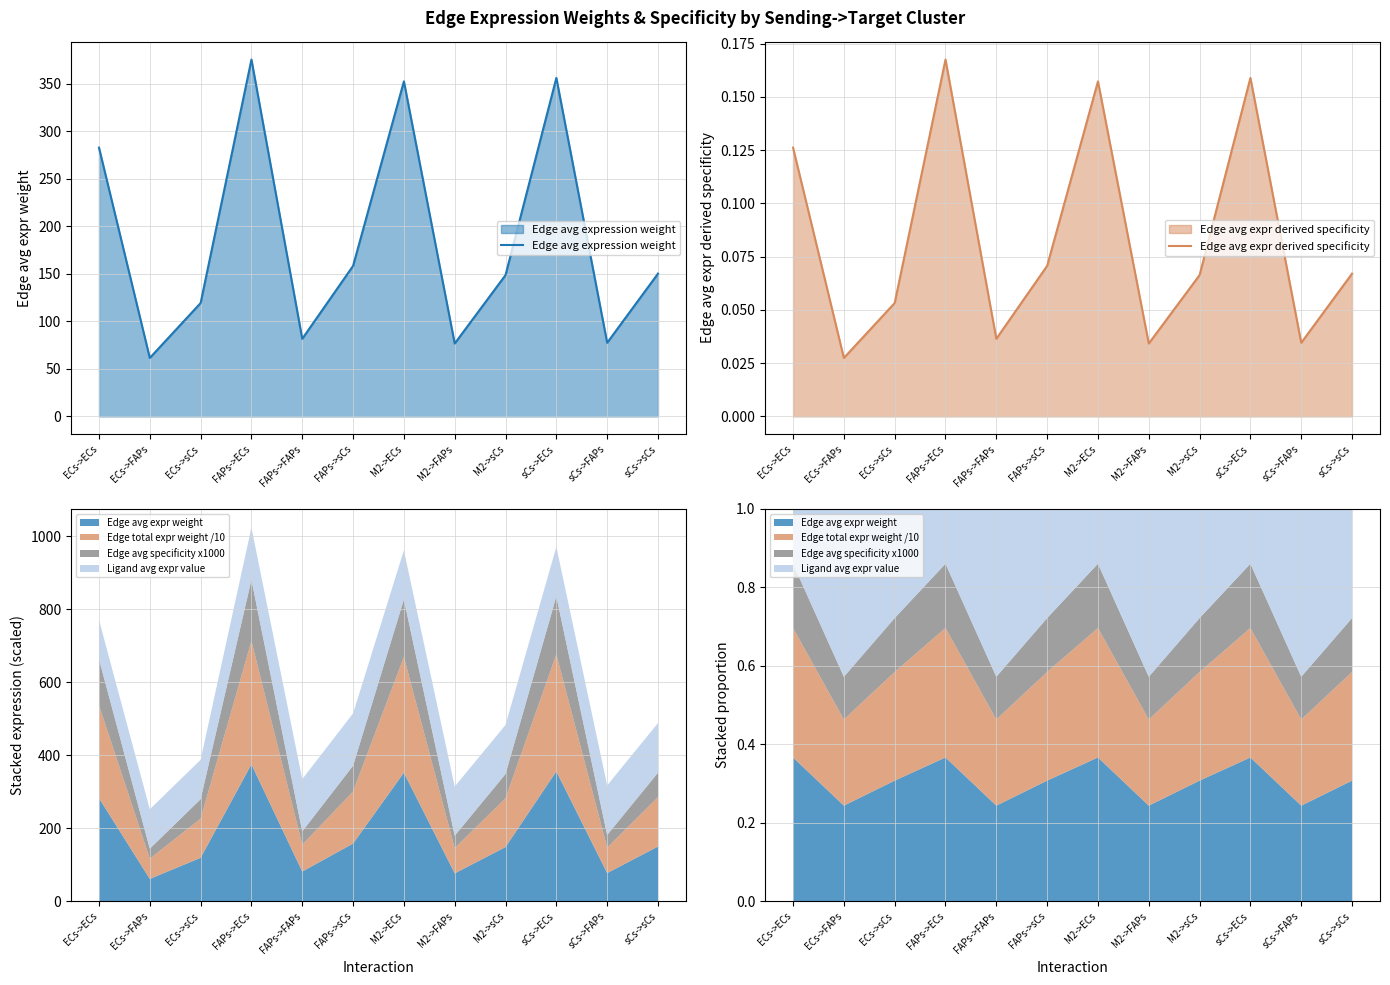

True or false: Edge avg expression weight has more than 1 interior local peaks.

True